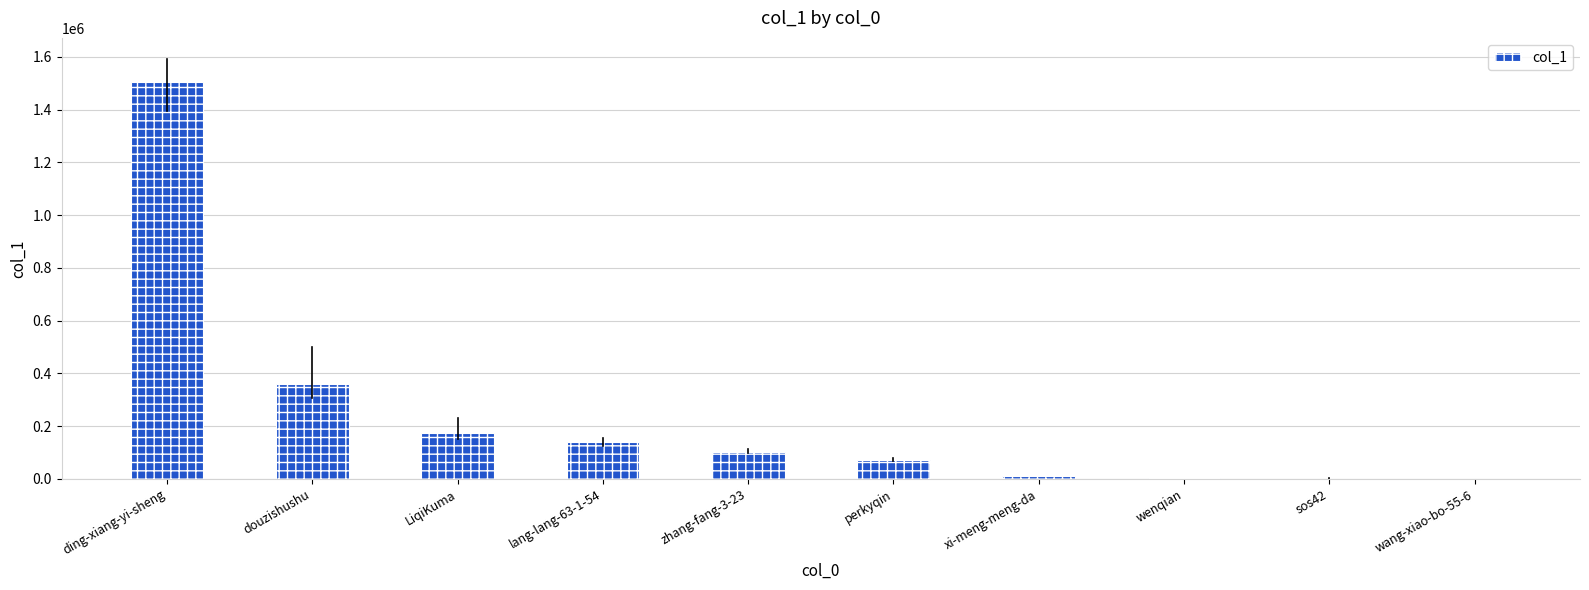

Read the value at sos42, to the nearest 10.

1100